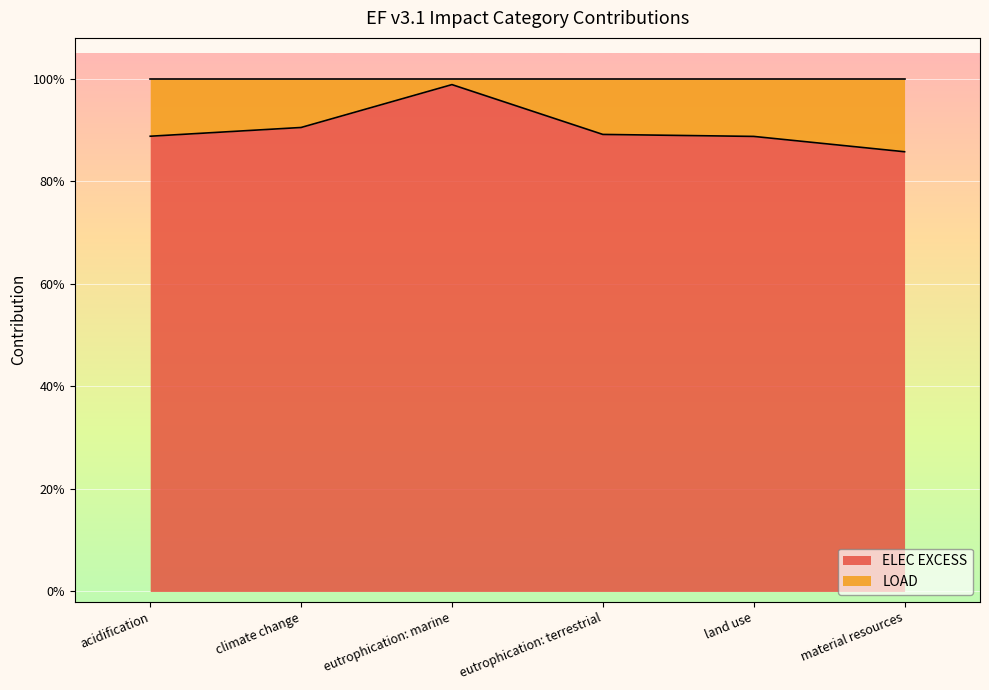

What is the sum of the values at land use and material resources?

1.7